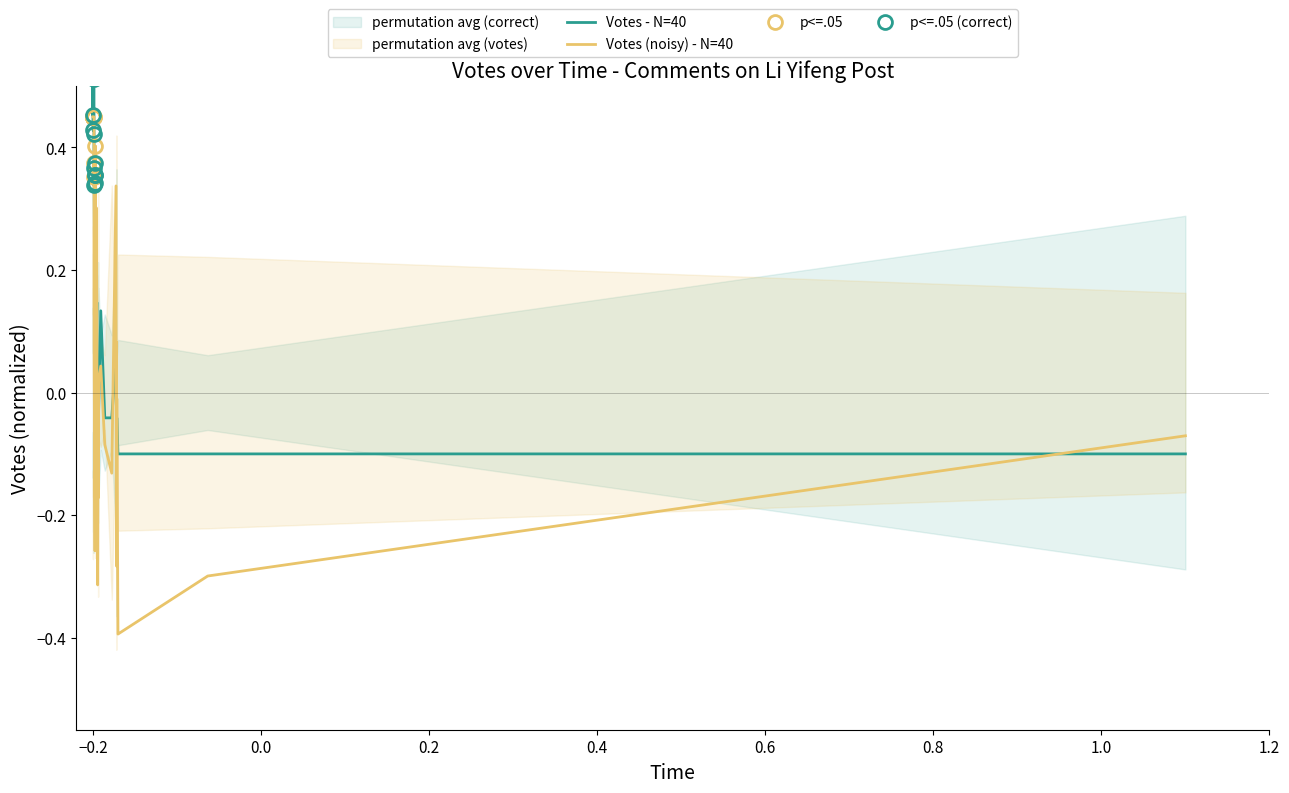

Is this an area chart (filled region under the line)?

No